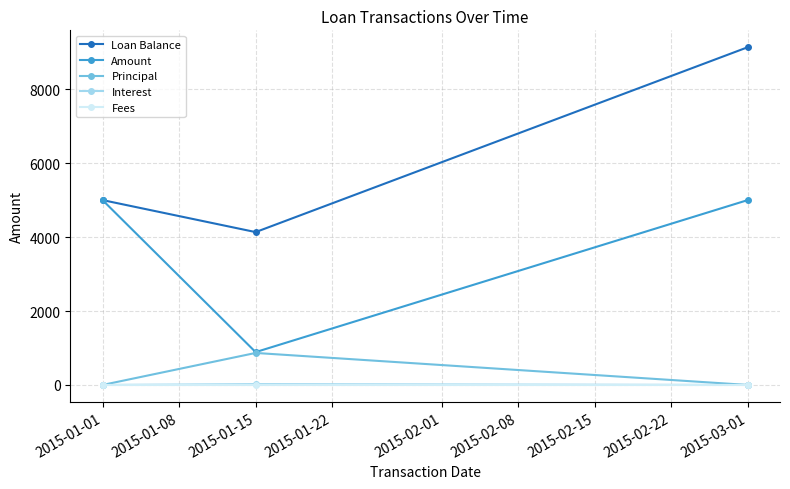

What is the difference between the highest and lowest values at 2015-01-15?

4134.1